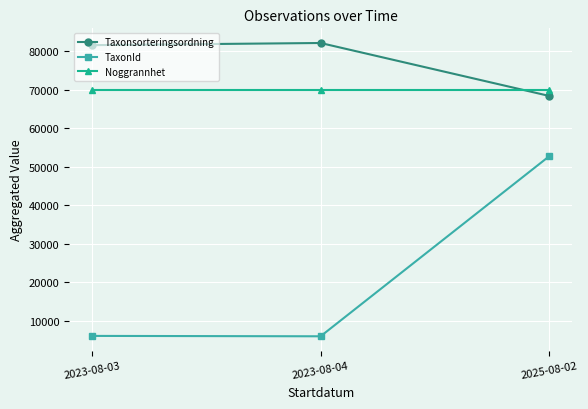

Which series has the largest total across all categories?

Taxonsorteringsordning